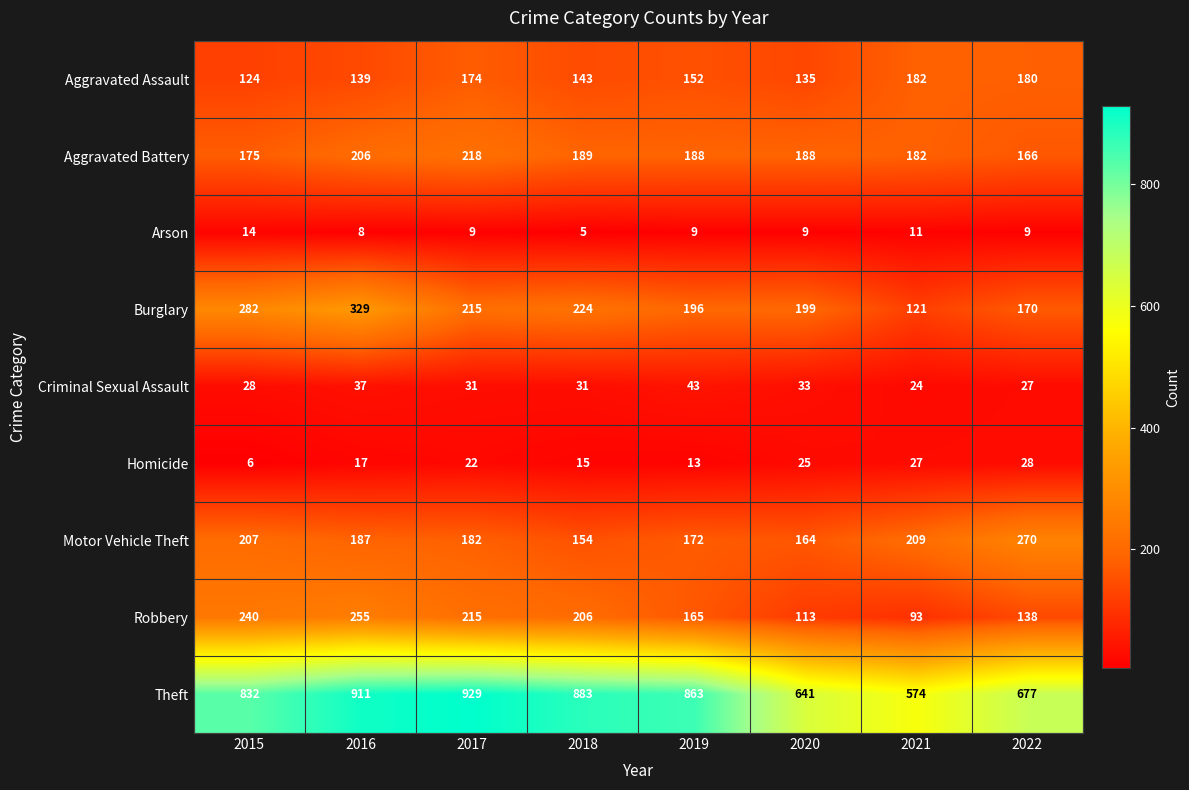

How many data points does each series have?

8